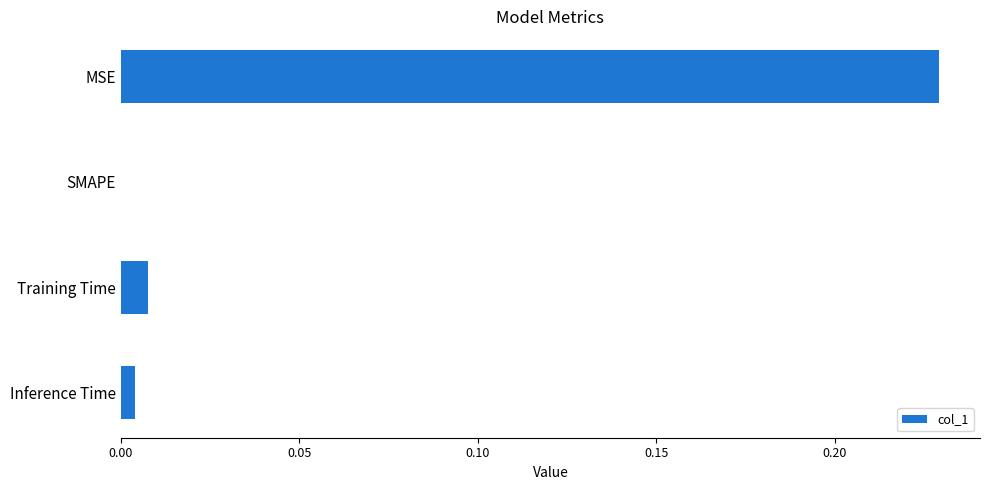

The value at Inference Time is 0.0. True or false?

True